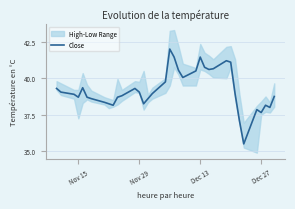

What is the minimum value for Close?

35.5